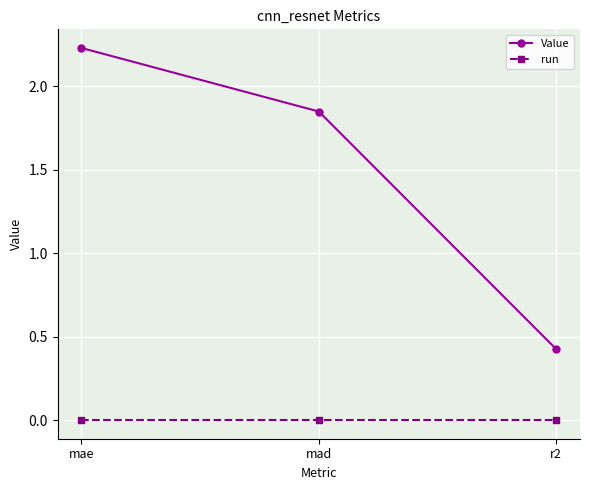

At which label is Value closest to 1?

r2